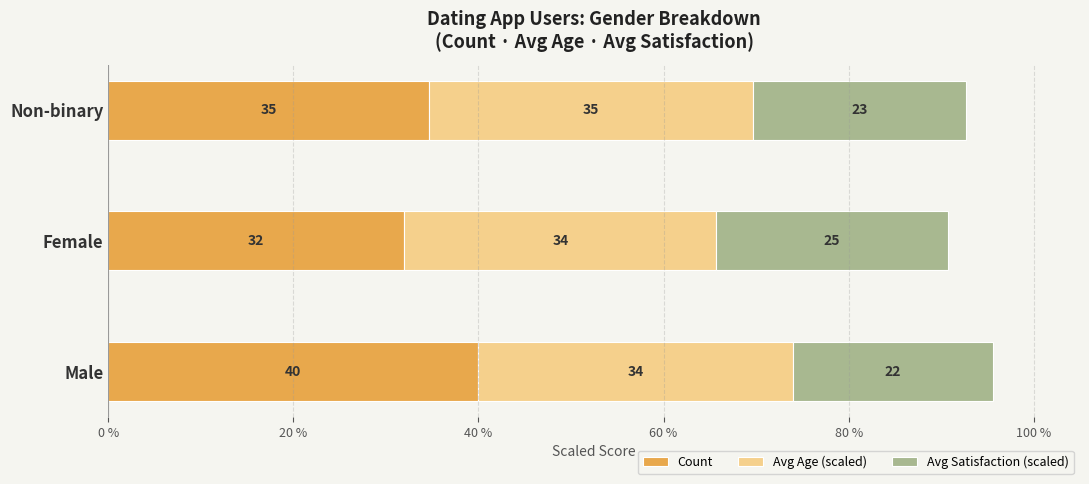

Where is Count nearest to the value 36?

Non-binary